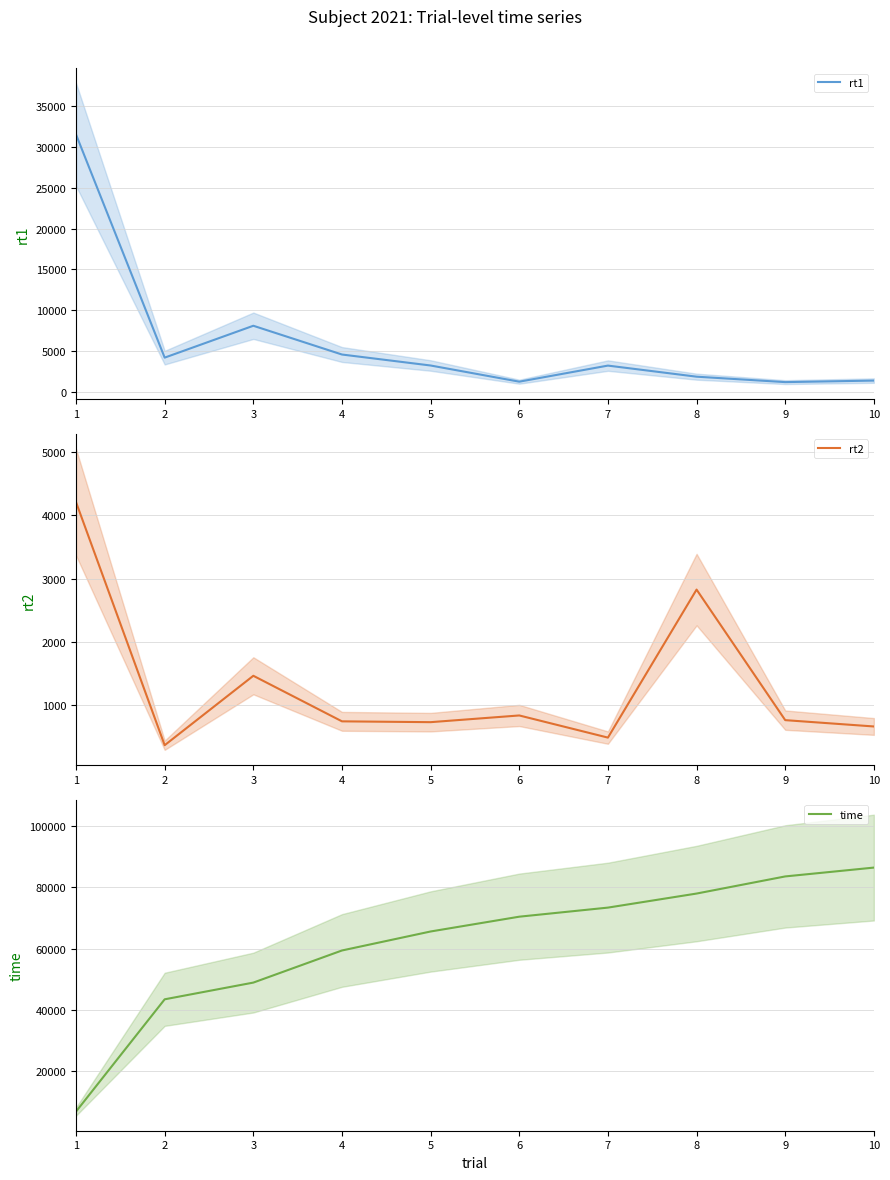

Does the chart display data point markers on the line(s)?

No